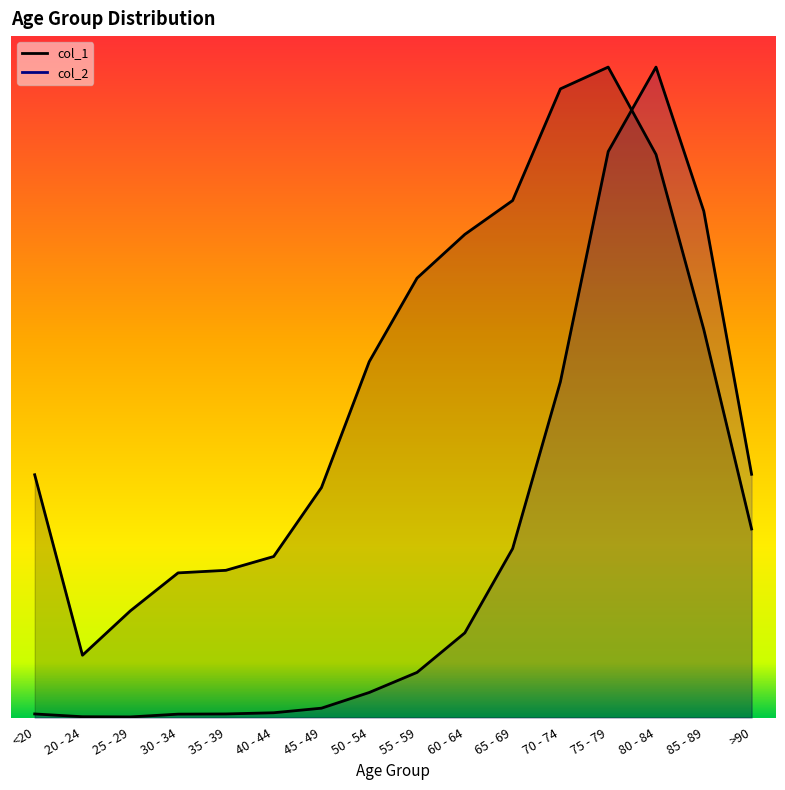

Reading left to right, what are all the values shown in this chart?

col_1: <20=4873.1	20 - 24=1250.5	25 - 29=2139.9	30 - 34=2903.2	35 - 39=2954.7	40 - 44=3231.9	45 - 49=4615.8	50 - 54=7143.2	55 - 59=8820.0	60 - 64=9697.8	65 - 69=10377.1	70 - 74=12618.9	75 - 79=13055.7	80 - 84=11302.2	85 - 89=7787.9	>90=3784.2
col_2: <20=71.8	20 - 24=16.0	25 - 29=12.0	30 - 34=67.8	35 - 39=71.8	40 - 44=95.7	45 - 49=187.5	50 - 54=502.6	55 - 59=905.5	60 - 64=1699.3	65 - 69=3390.6	70 - 74=6741.3	75 - 79=11360.4	80 - 84=13055.7	85 - 89=10163.7	>90=4882.4